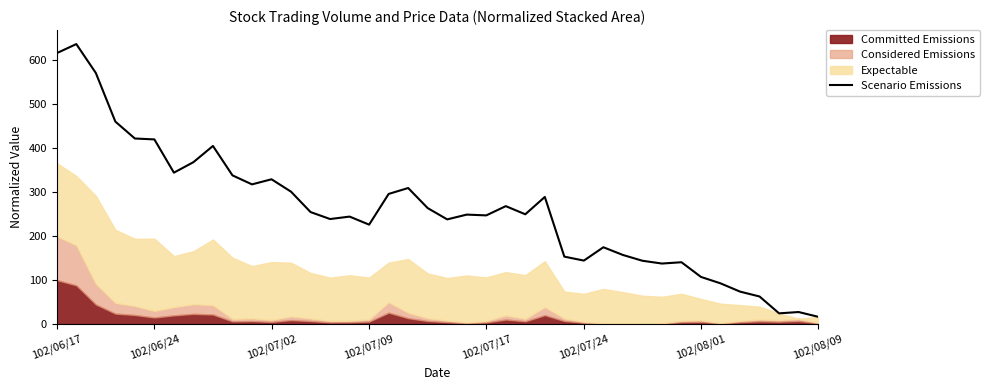

What is the sum of all values?

10358.0